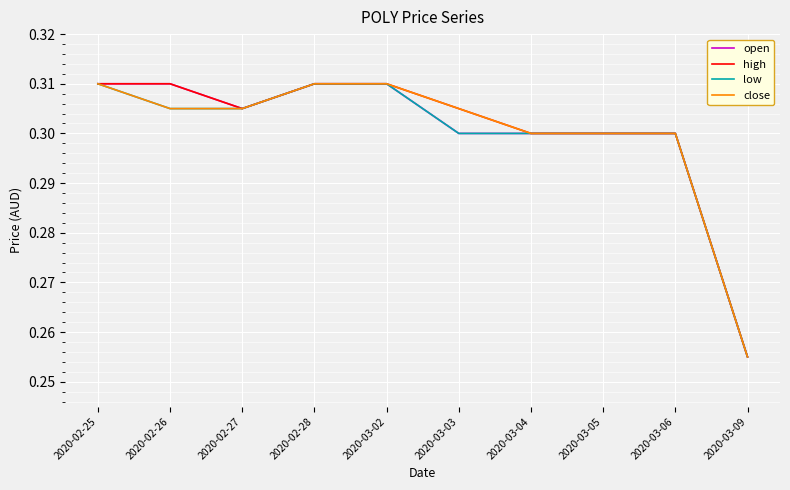

True or false: high has a value of 0.3 at 2020-03-03.

True